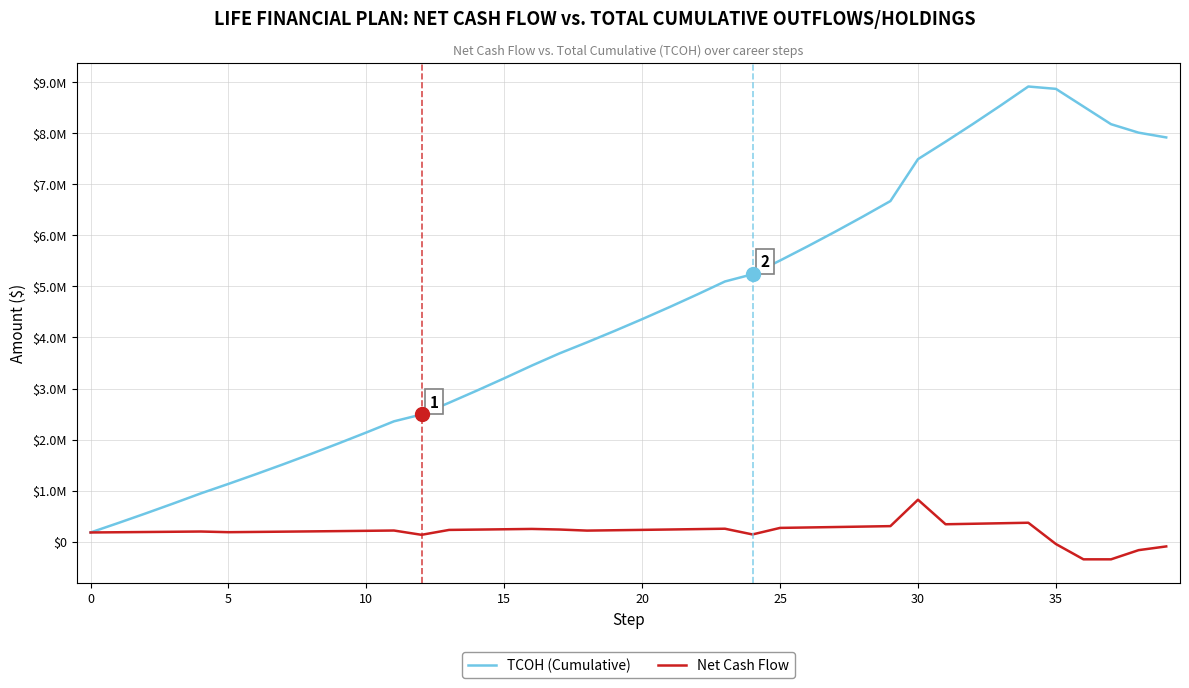

List the series in order of their peak value, highest first.

TCOH (Cumulative), Net Cash Flow